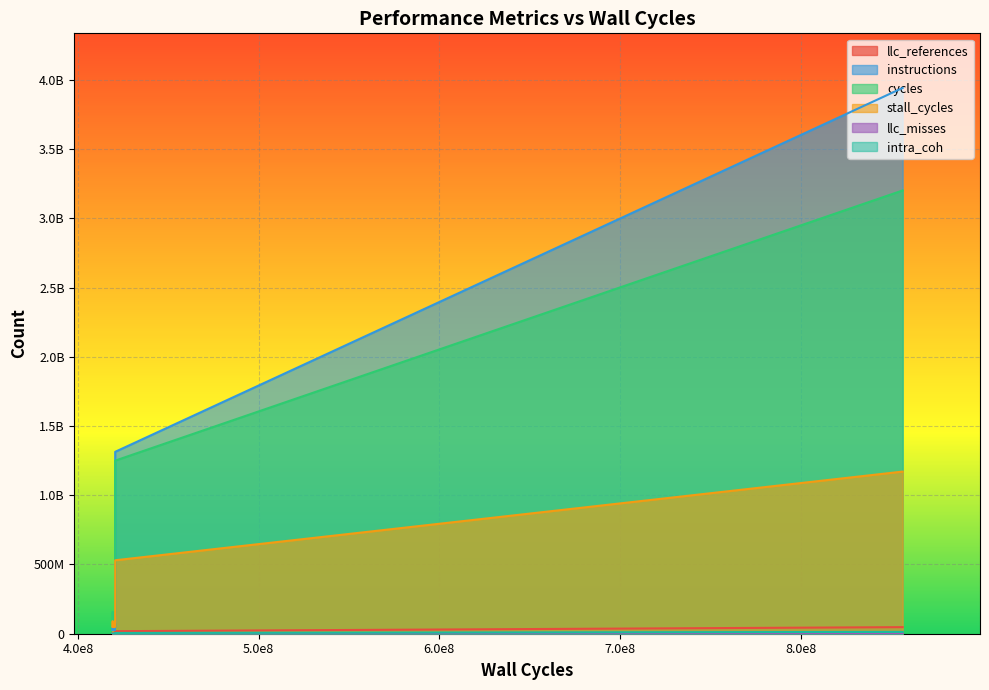

What is the smallest value displayed?

6402